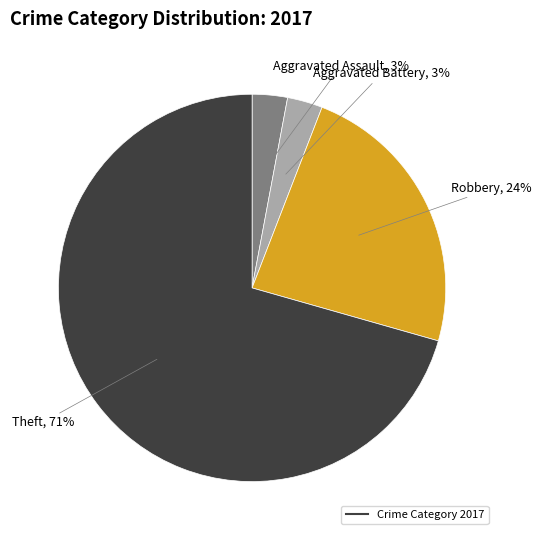

Count the number of slices in the pie.

4